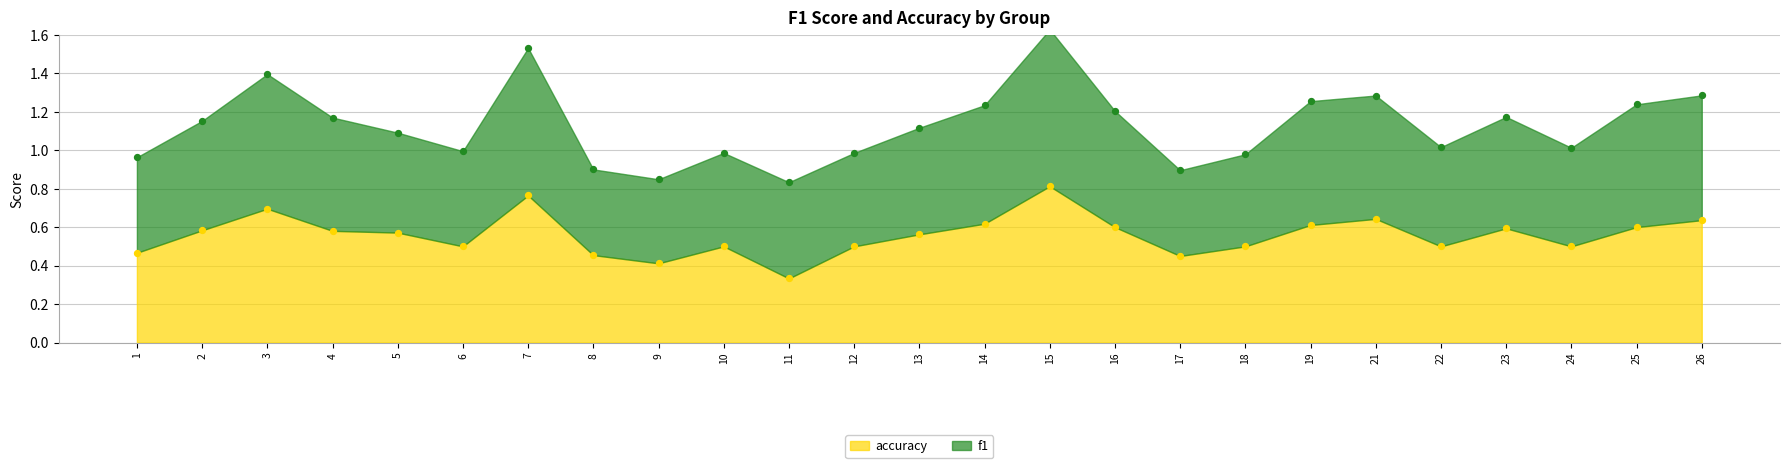

Is the value of f1 at 17 greater than the value of accuracy at 2?

Yes